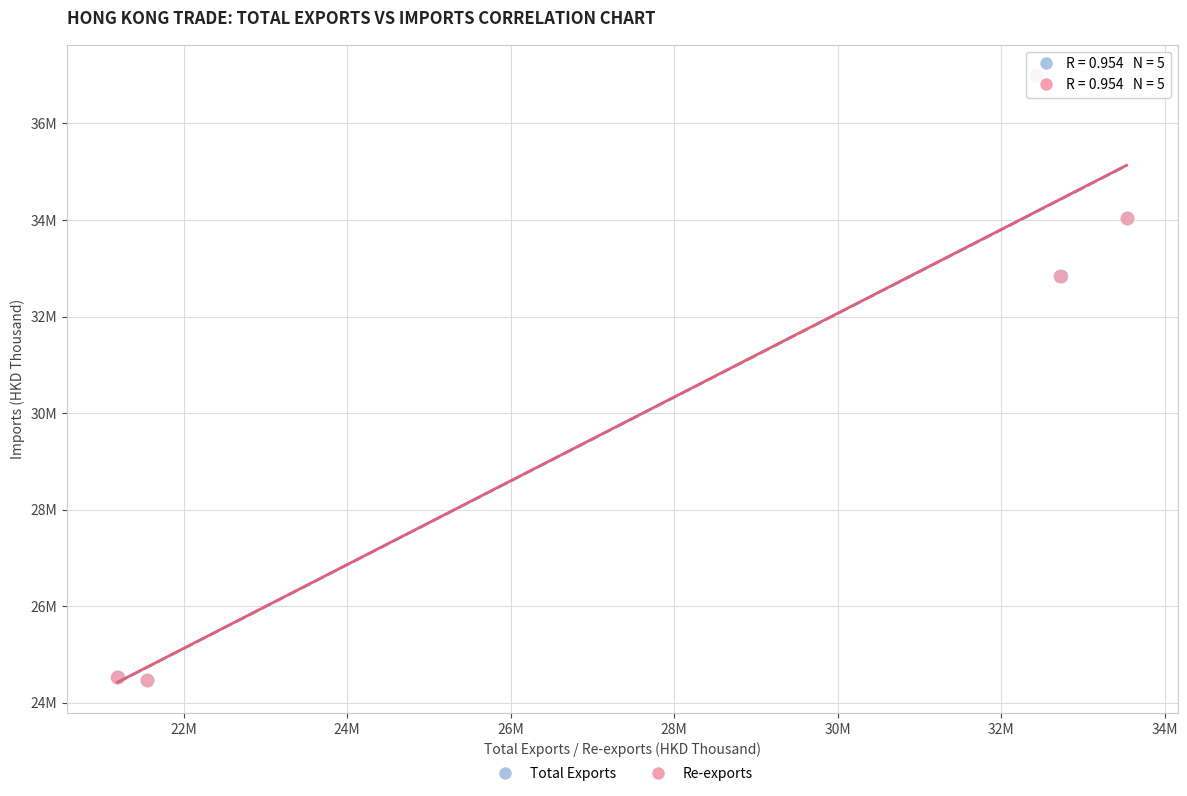

What are all the series names shown in the legend?

Total Exports, Re-exports